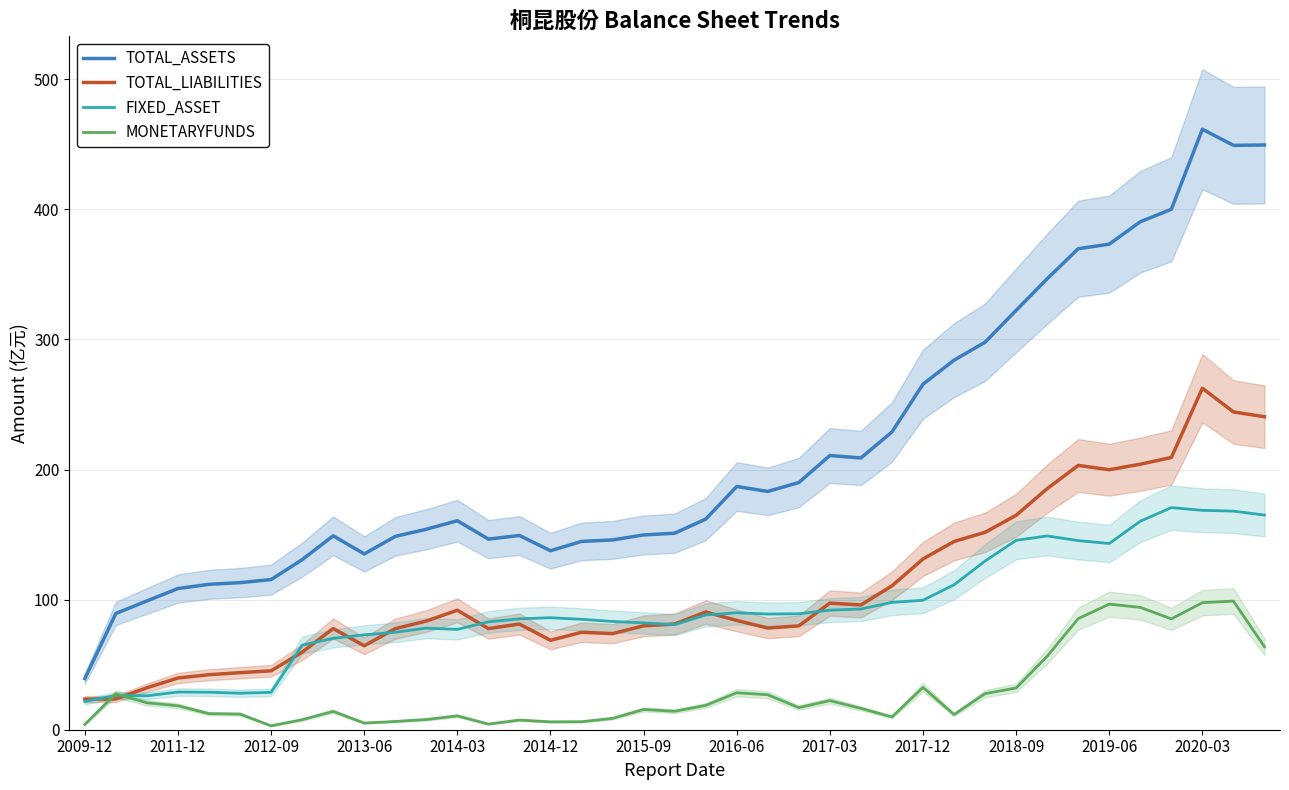

What is the highest value of the FIXED_ASSET series?

170.7